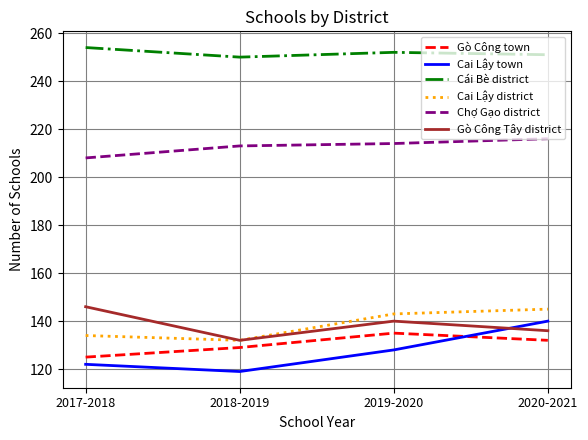

What is the difference between the highest and lowest values at 2017-2018?

132